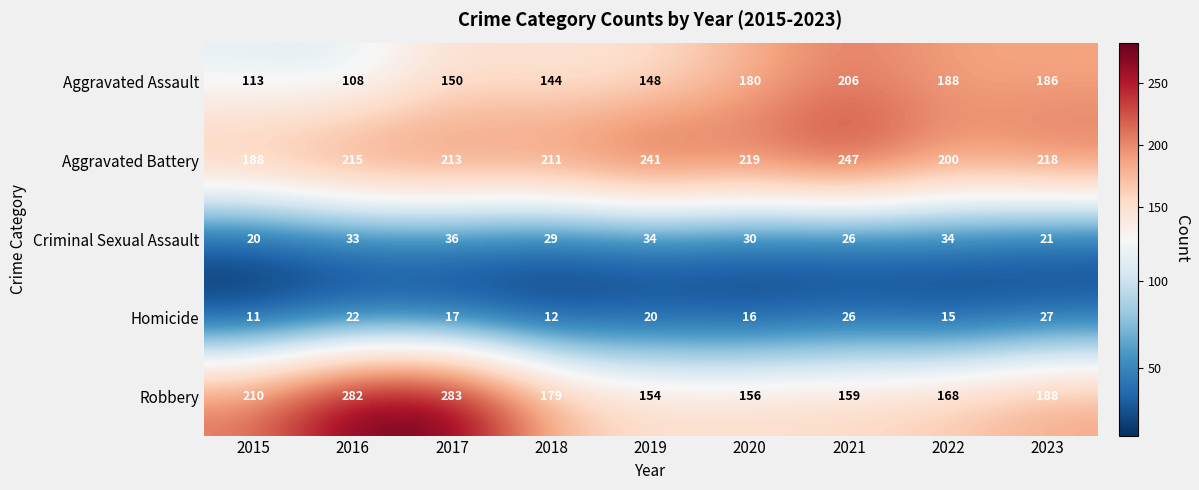

How many distinct data groups are displayed?

5